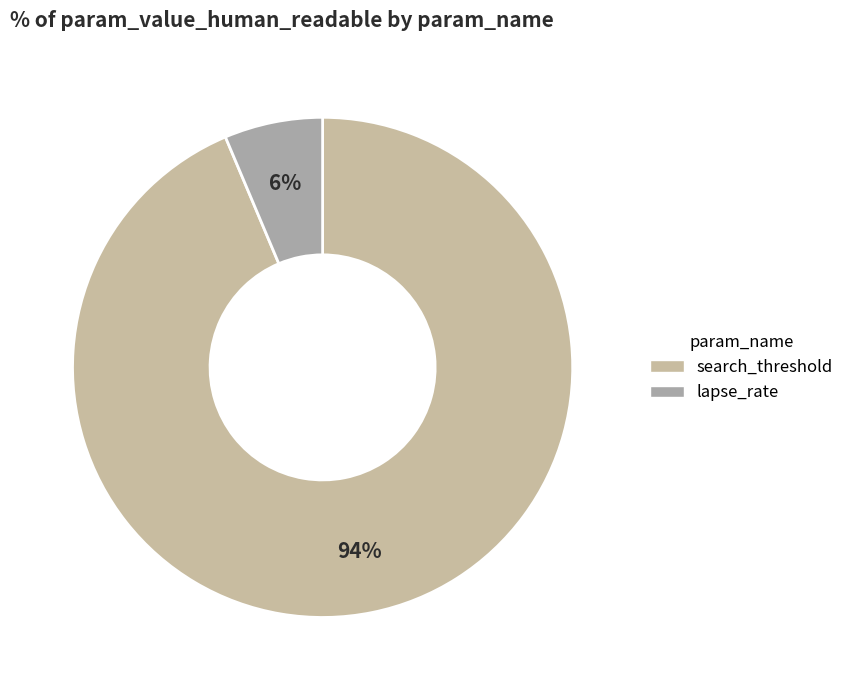

How many slices are in this pie chart?

2